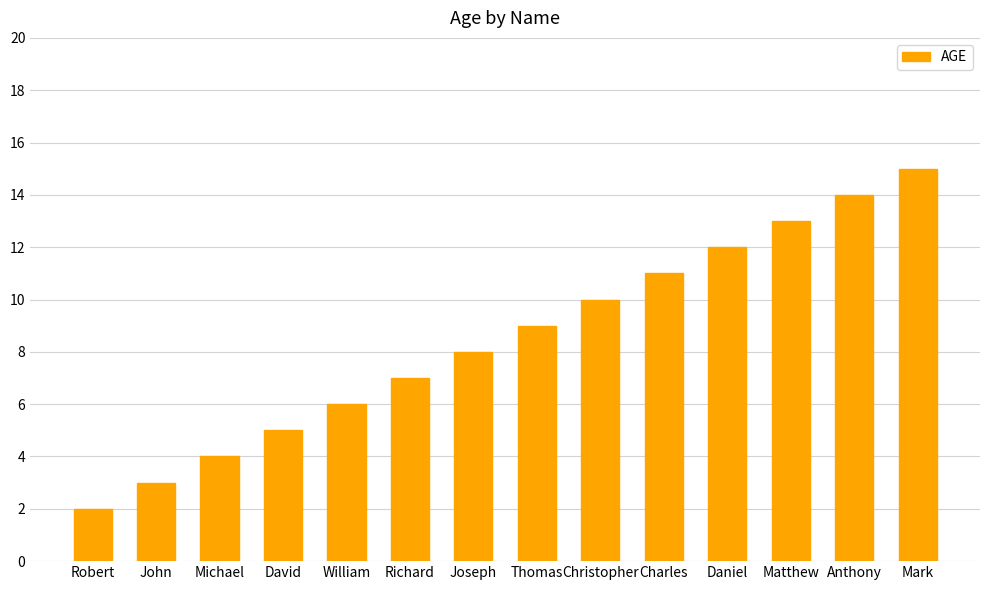

What is the ratio of the value at Robert to the value at Matthew?

0.2